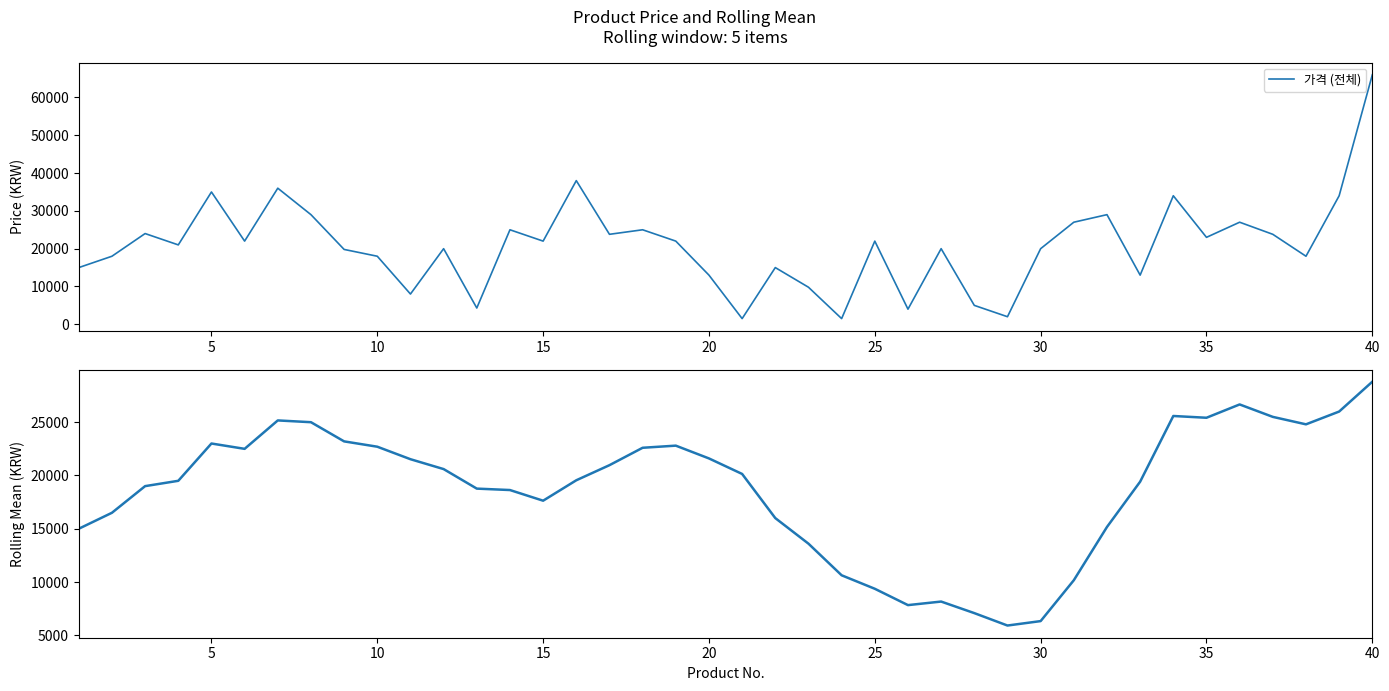

Rank the series by their maximum value, from highest to lowest.

가격 (전체), rolling_mean